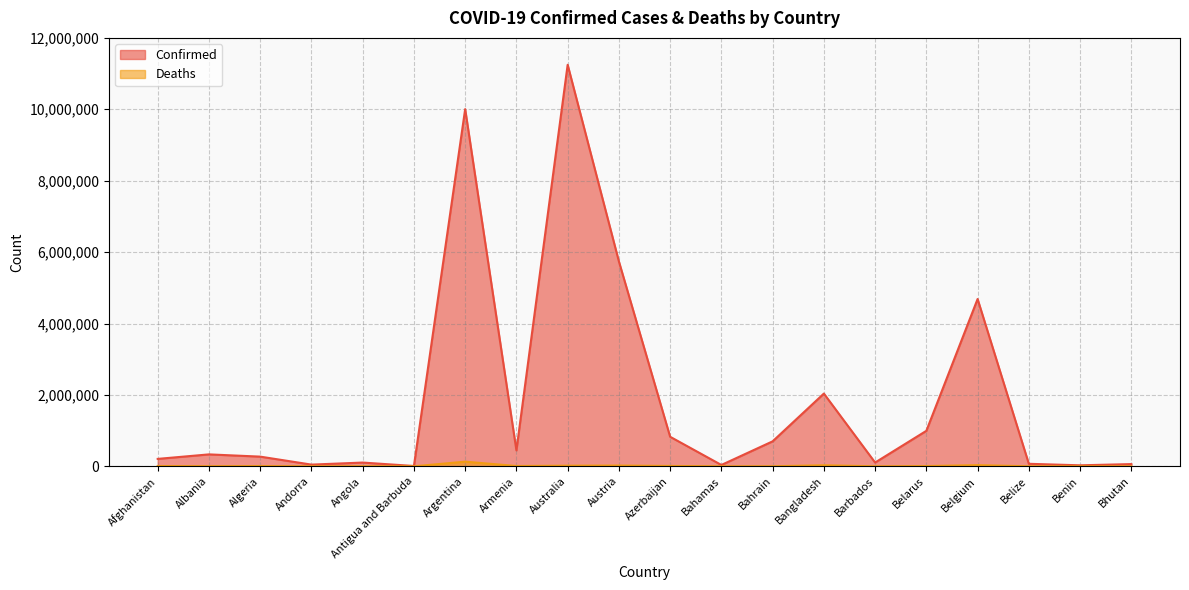

How many data points does each series have?

20